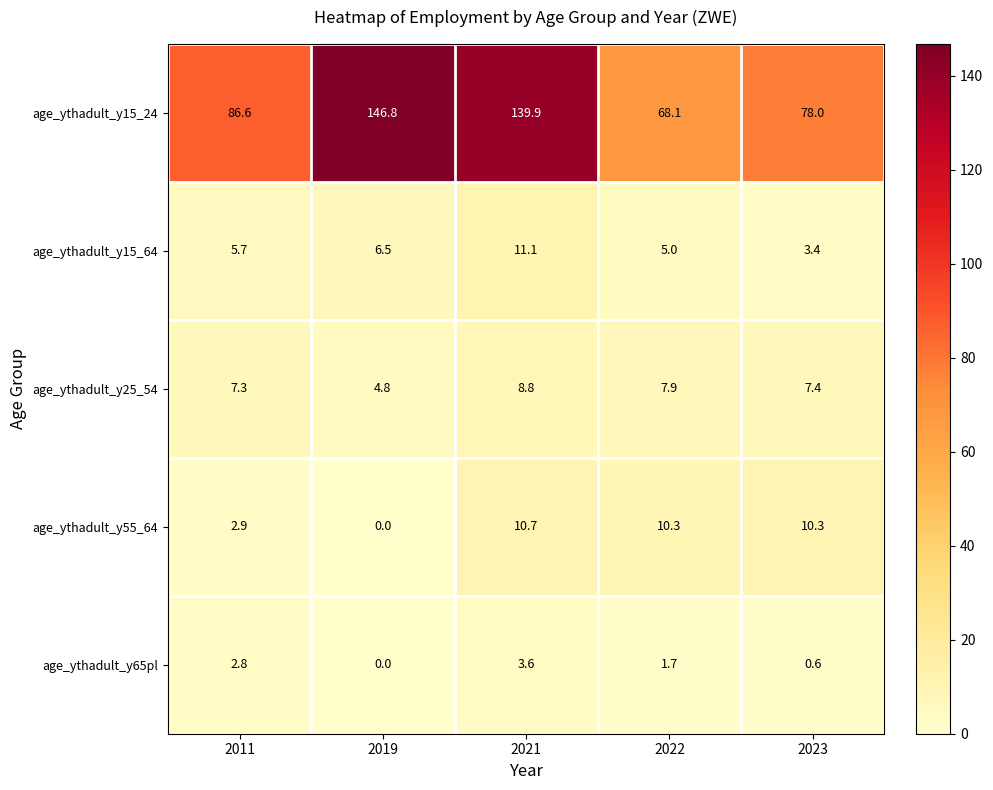

List the series in order of their peak value, highest first.

age_ythadult_y15_24, age_ythadult_y15_64, age_ythadult_y55_64, age_ythadult_y25_54, age_ythadult_y65pl